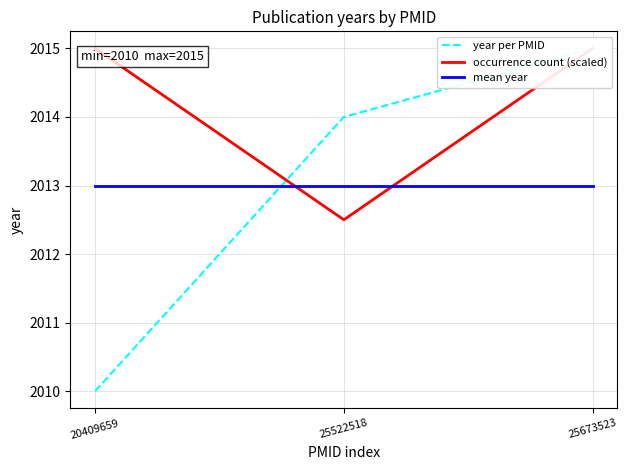

What is the total value across all series at 25522518?

6039.5